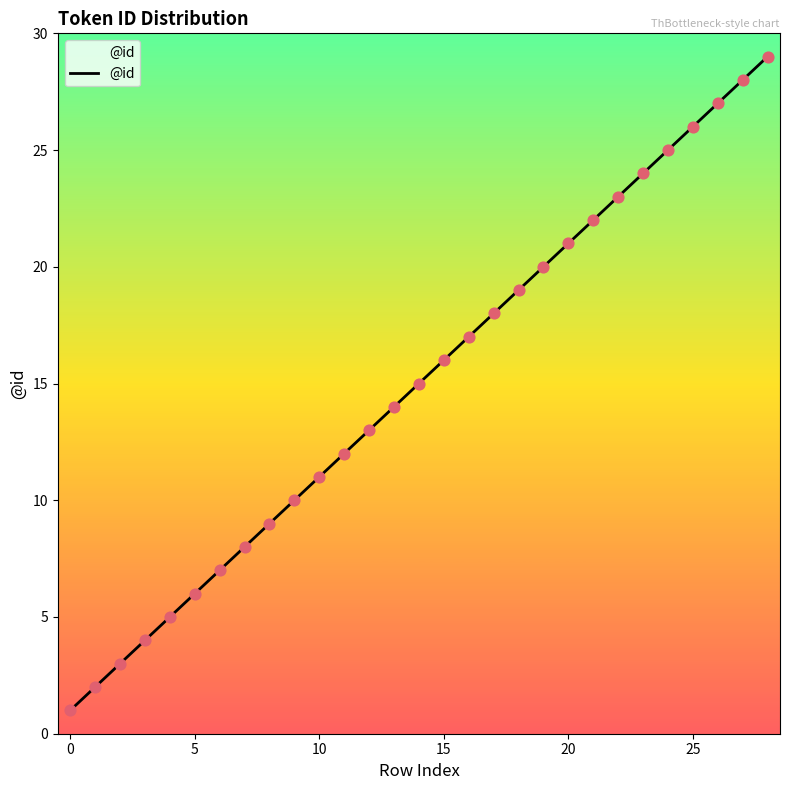

What is the greatest value displayed?

29